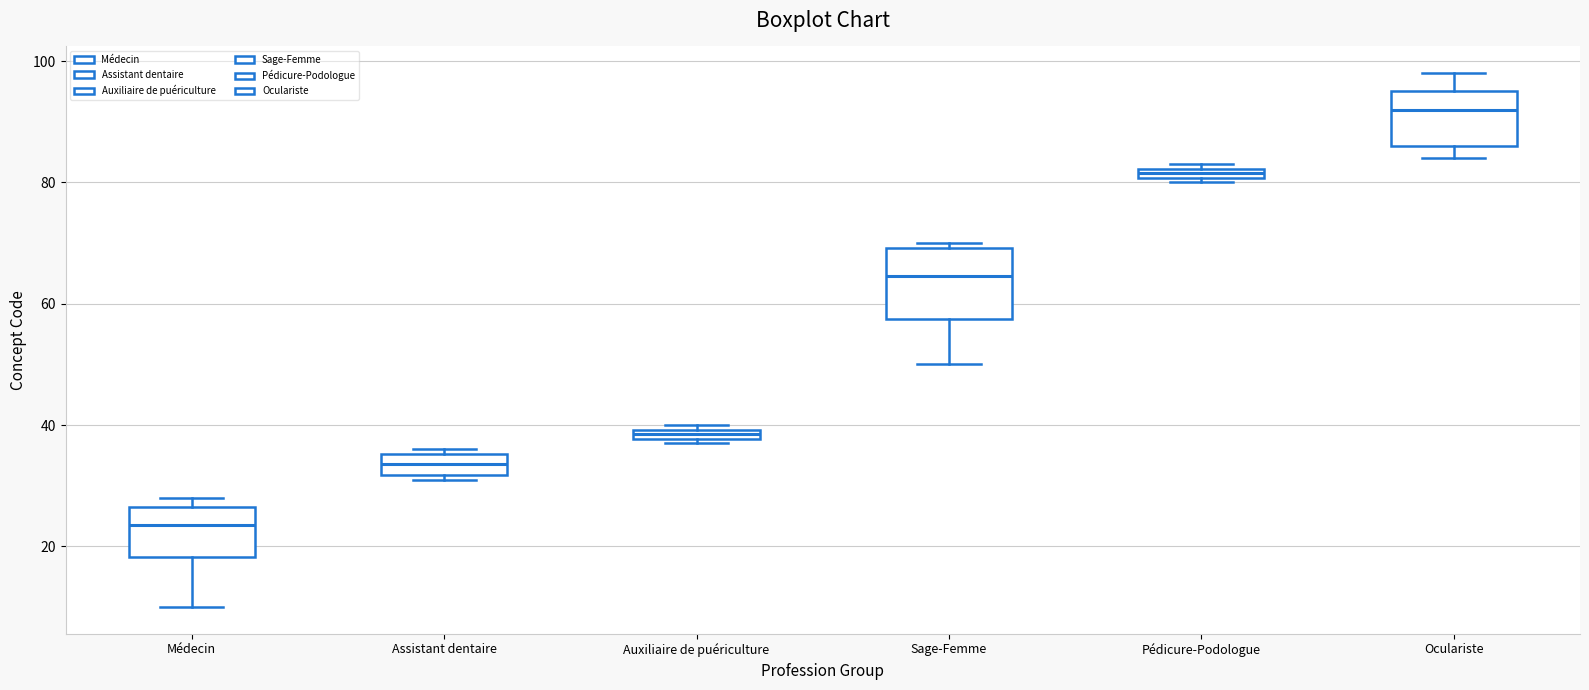

Where is the lower edge of the box for Pédicure-Podologue on the y-axis? The values are not printed on the chart, so give them approximately, as read against the axis.

80